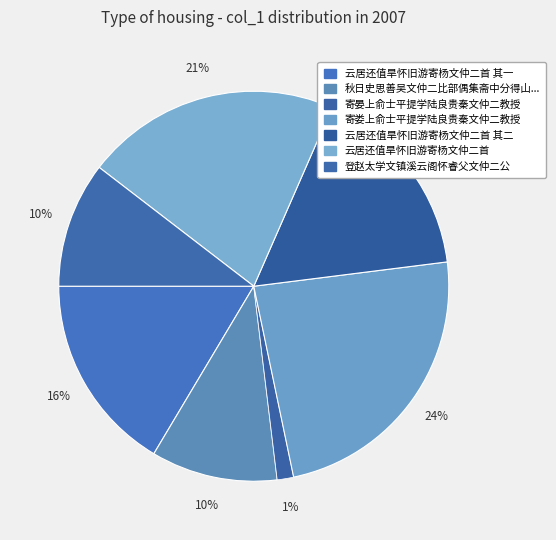

How many slices are in this pie chart?

7